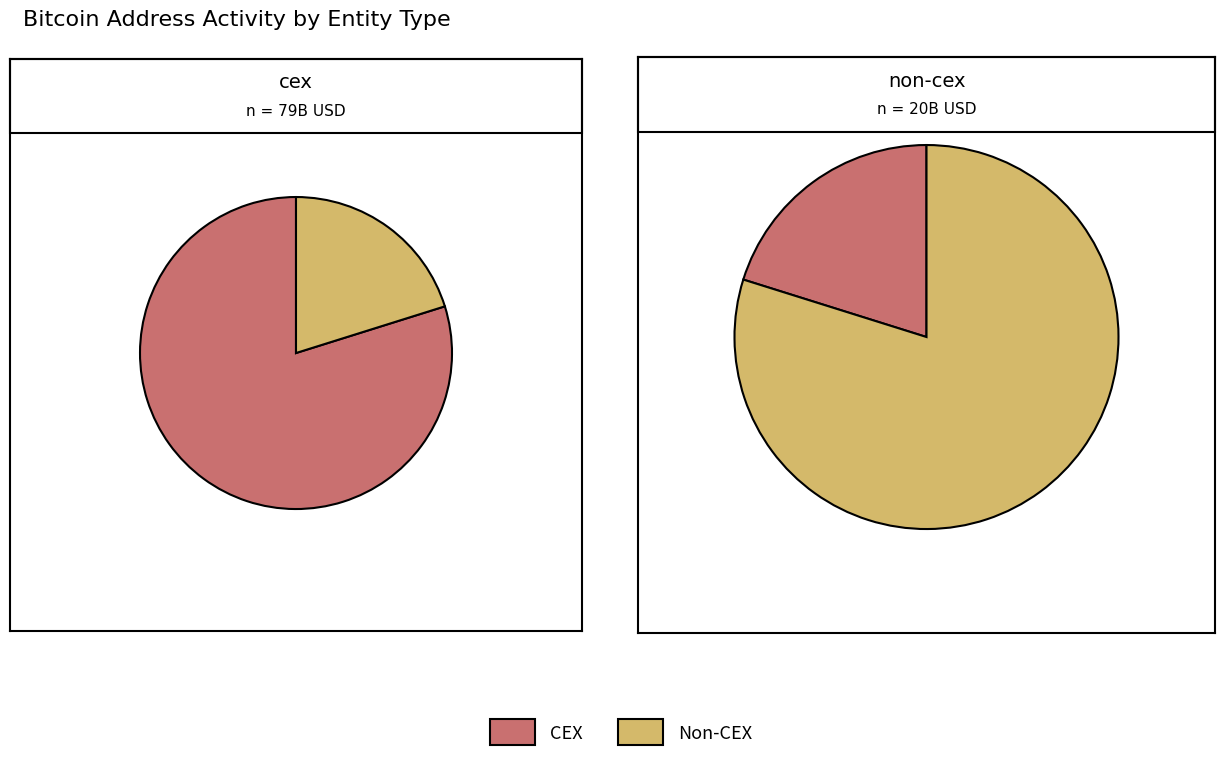

The 11 slice represents 1% of the pie. True or false?

False